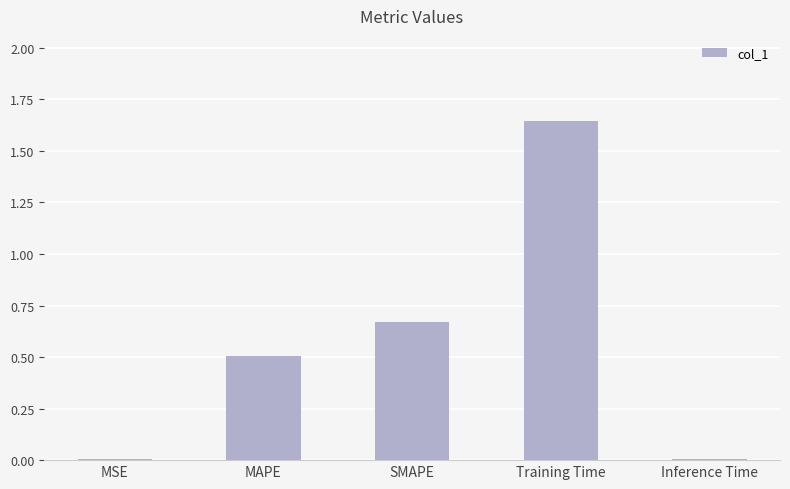

What is the change in value from MSE to SMAPE?

+0.7